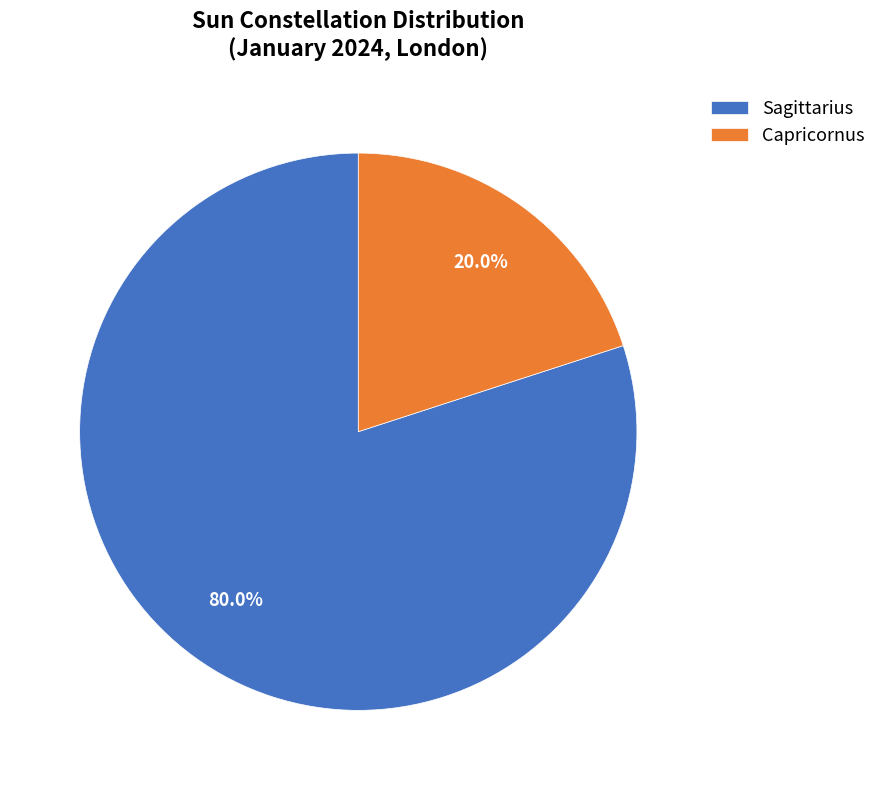

Which category has the biggest portion of the pie?

Sagittarius